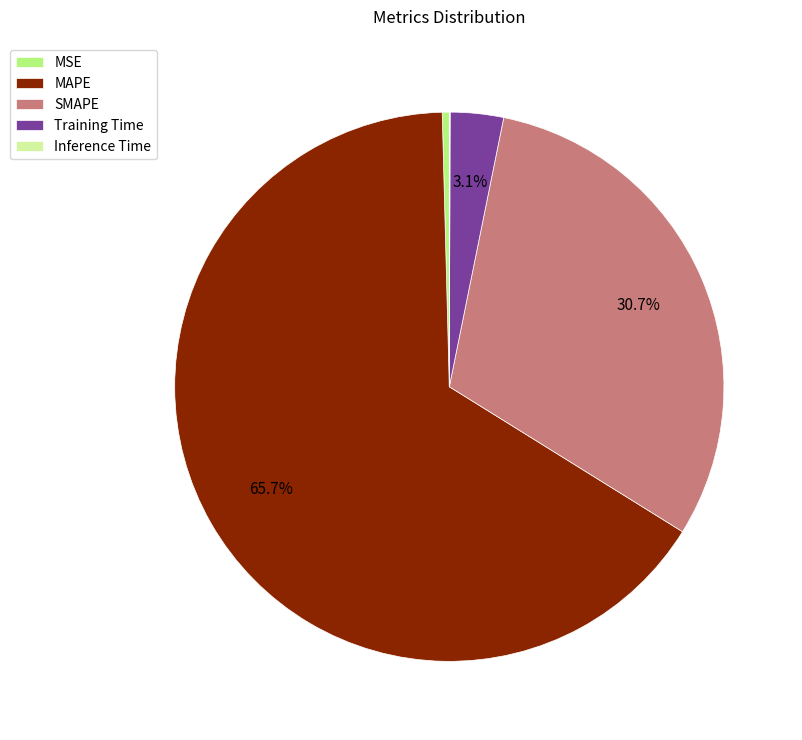

True or false: Training Time accounts for 18% of the total.

False